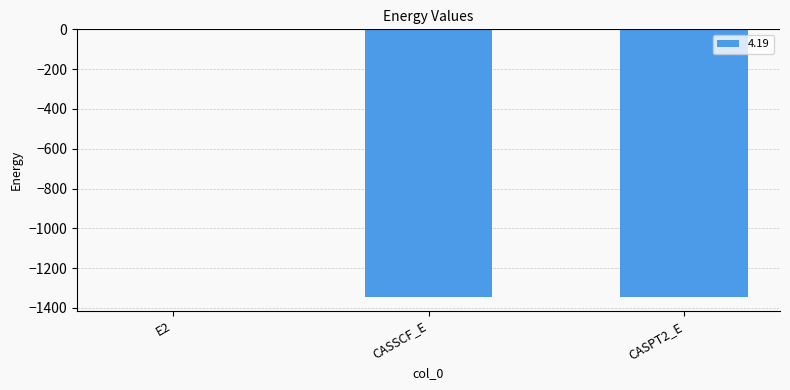

True or false: the data shows -1345.4 at CASSCF_E.

True